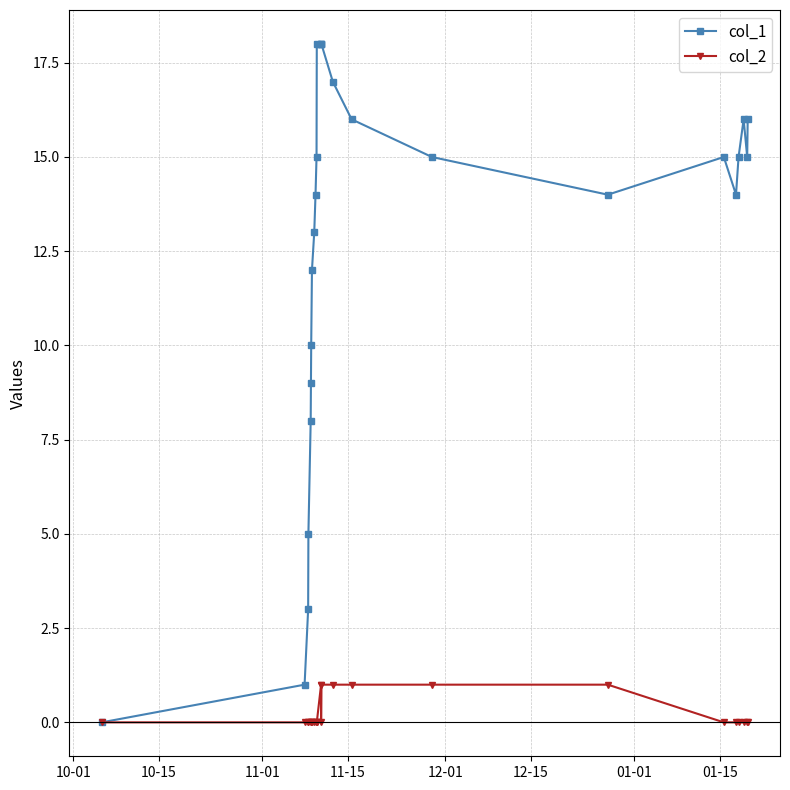

List the series in order of their peak value, lowest first.

col_2, col_1